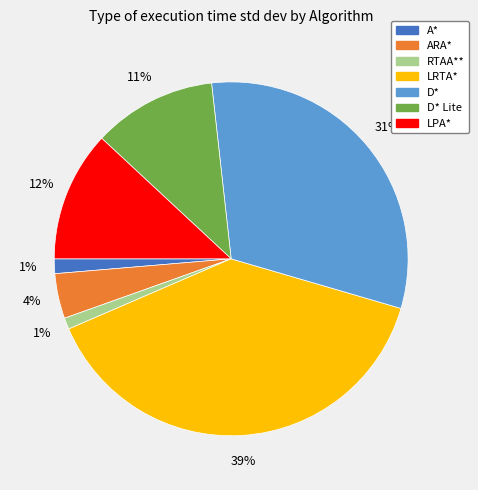

True or false: RTAA** accounts for 11% of the total.

False